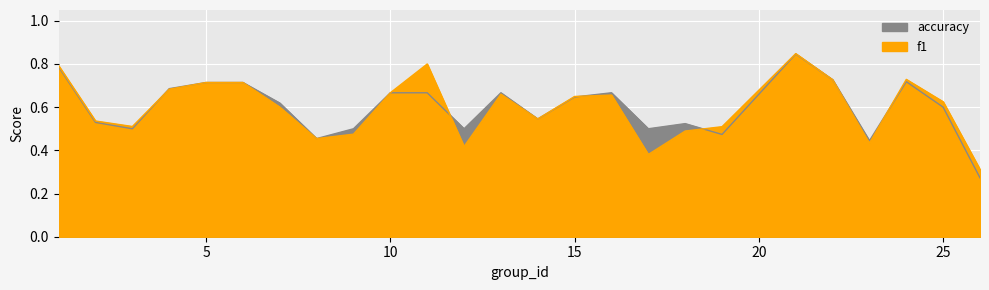

What are all the series names shown in the legend?

f1, accuracy